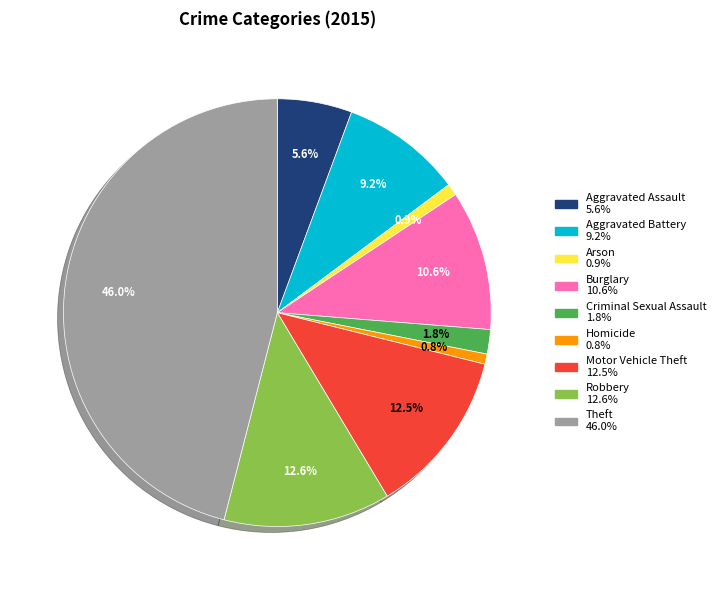

Count the number of slices in the pie.

9